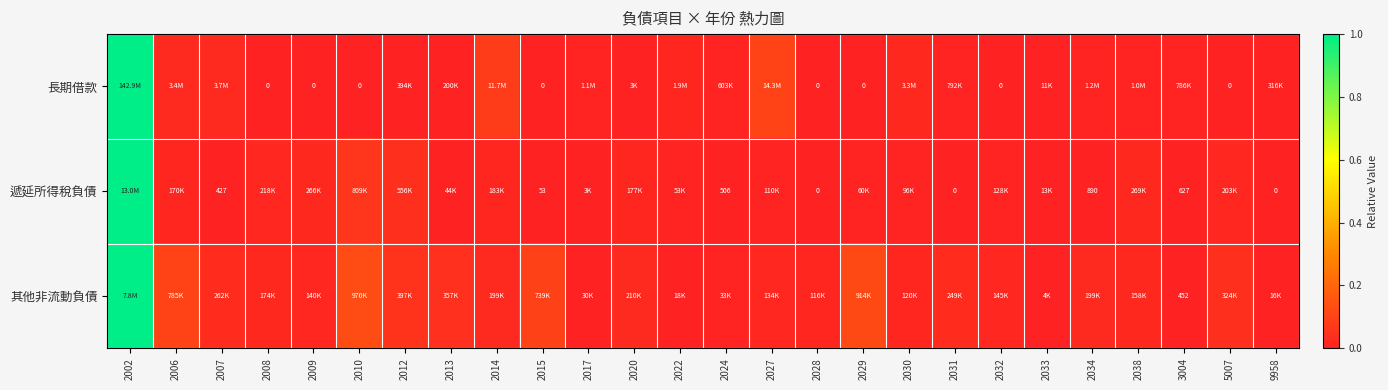

How many series are shown in this chart?

3